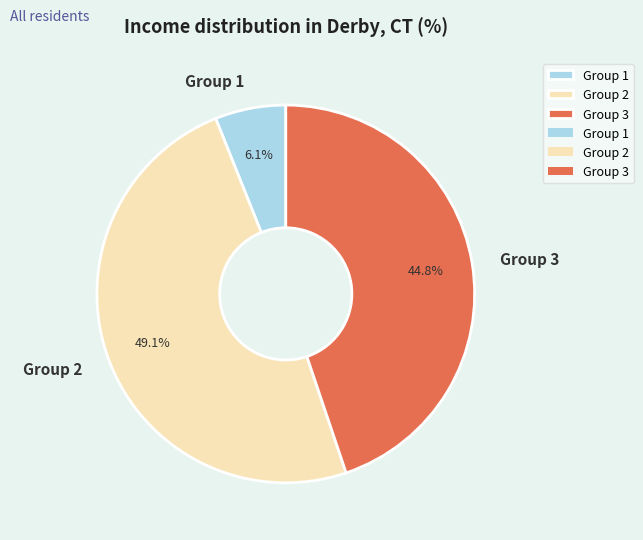

Combined, what portion of the pie is Group 3 and Group 2?

93.9%